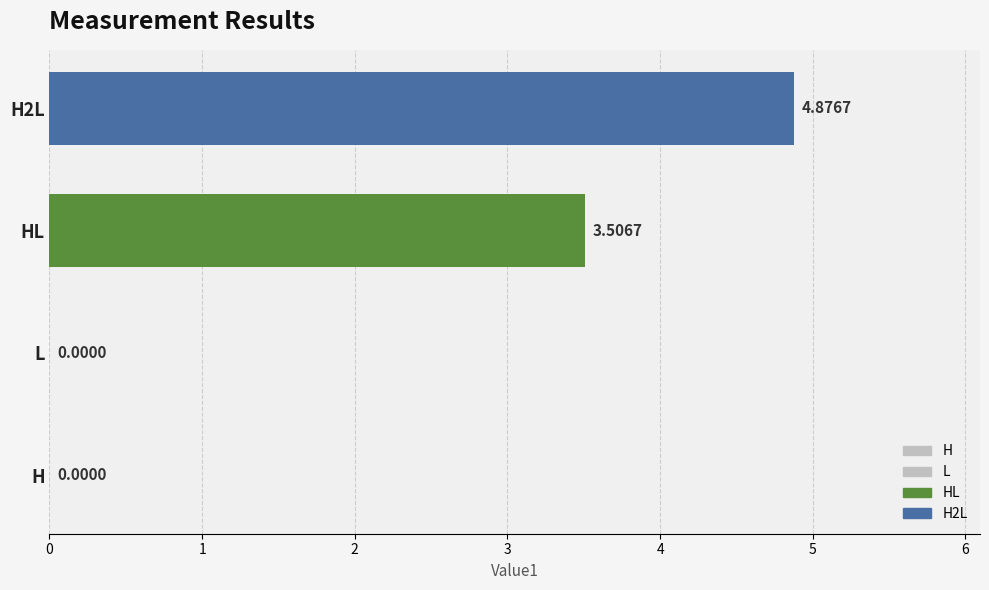

At which label is the value closest to 2?

HL